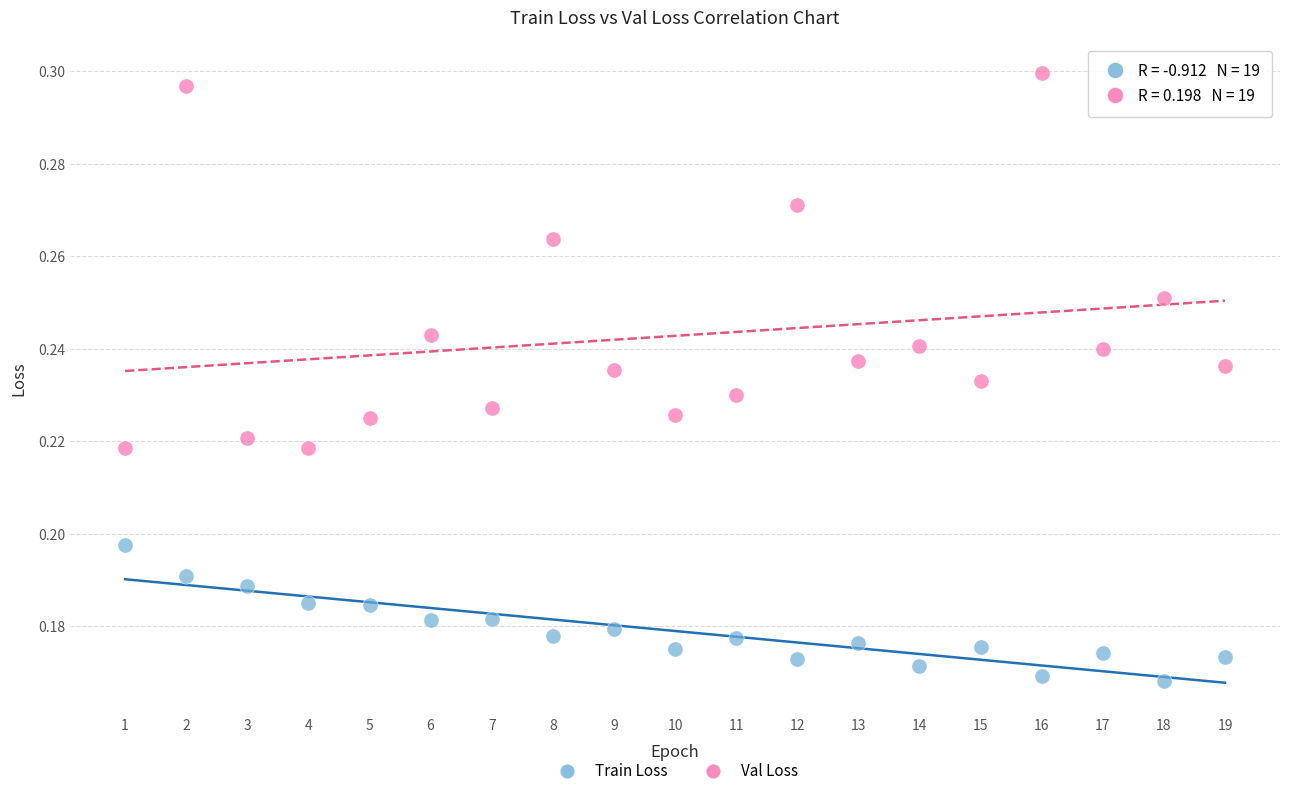

What is the X range (max minus min) for the scatter plot?

18.0